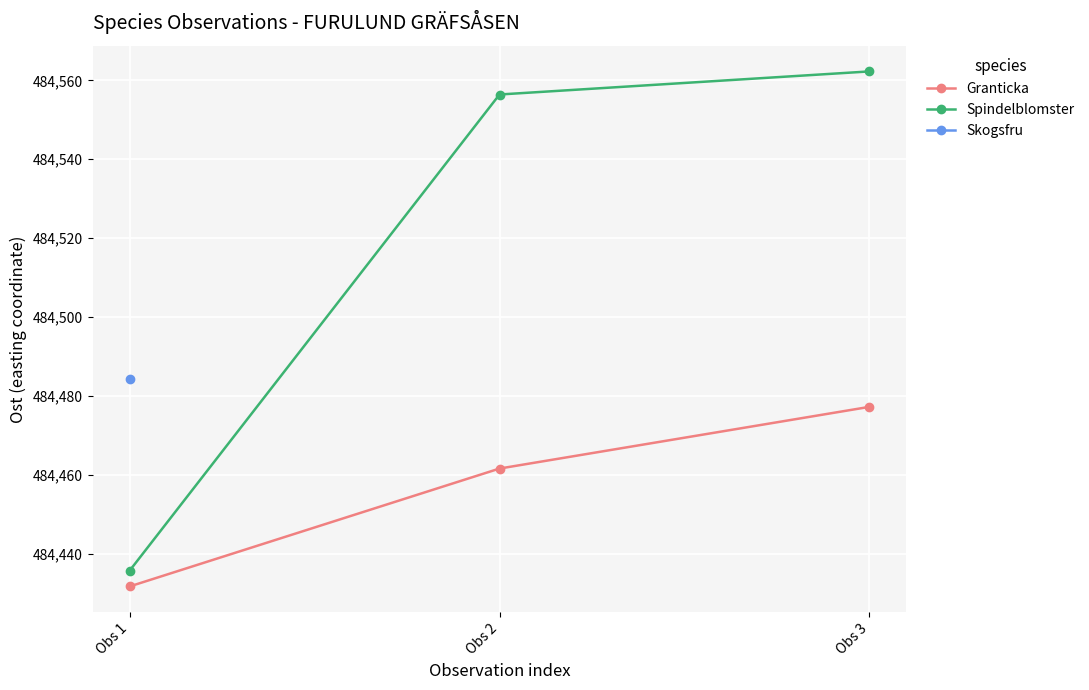

Between Obs 1 and Obs 3, which series saw the biggest shift?

Spindelblomster